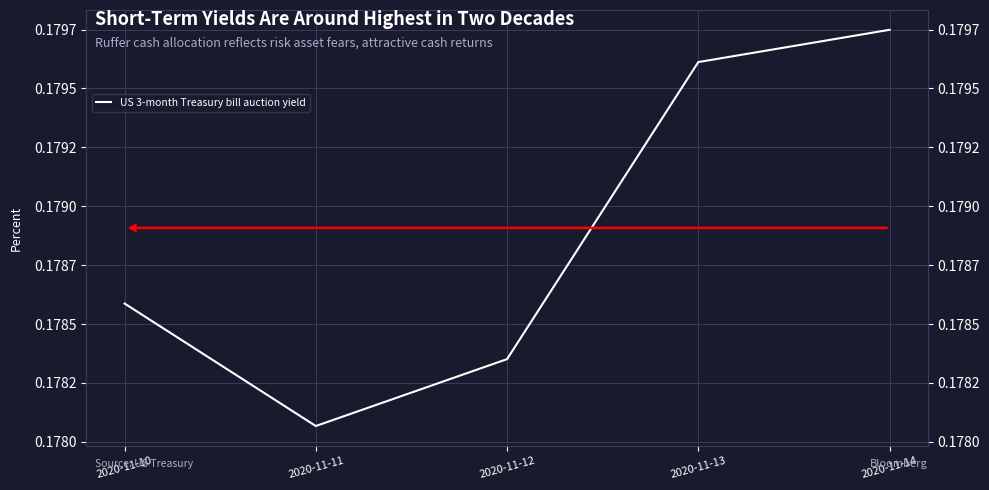

Is it true that the value at 2020-11-11 is 0.2?

False